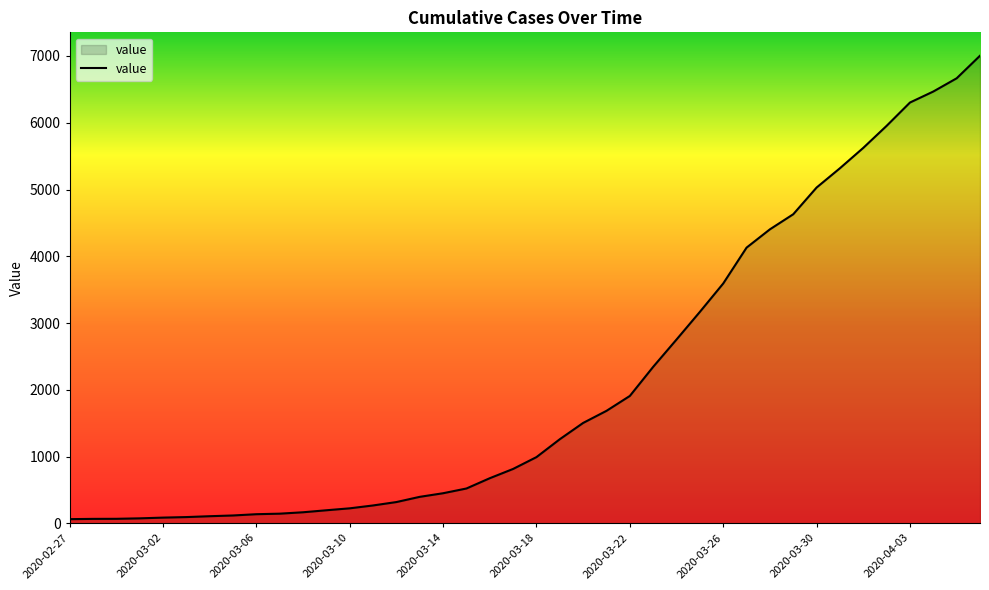

What is the difference between the maximum and minimum values?

6940